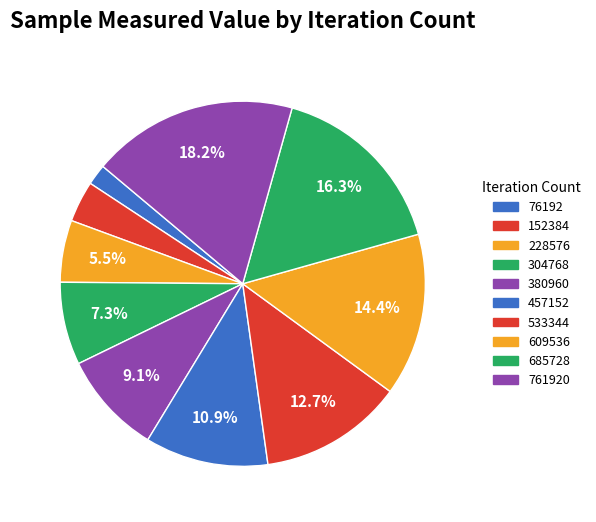

Which category has the biggest portion of the pie?

761920